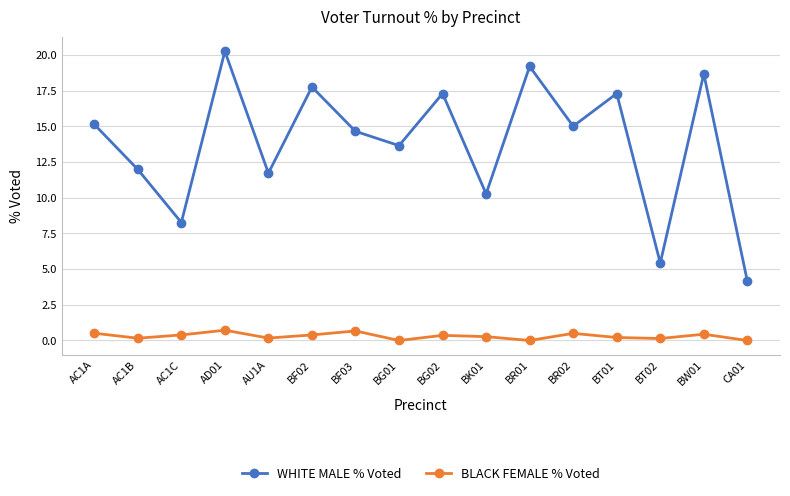

Which series has the widest spread of values?

WHITE MALE % Voted